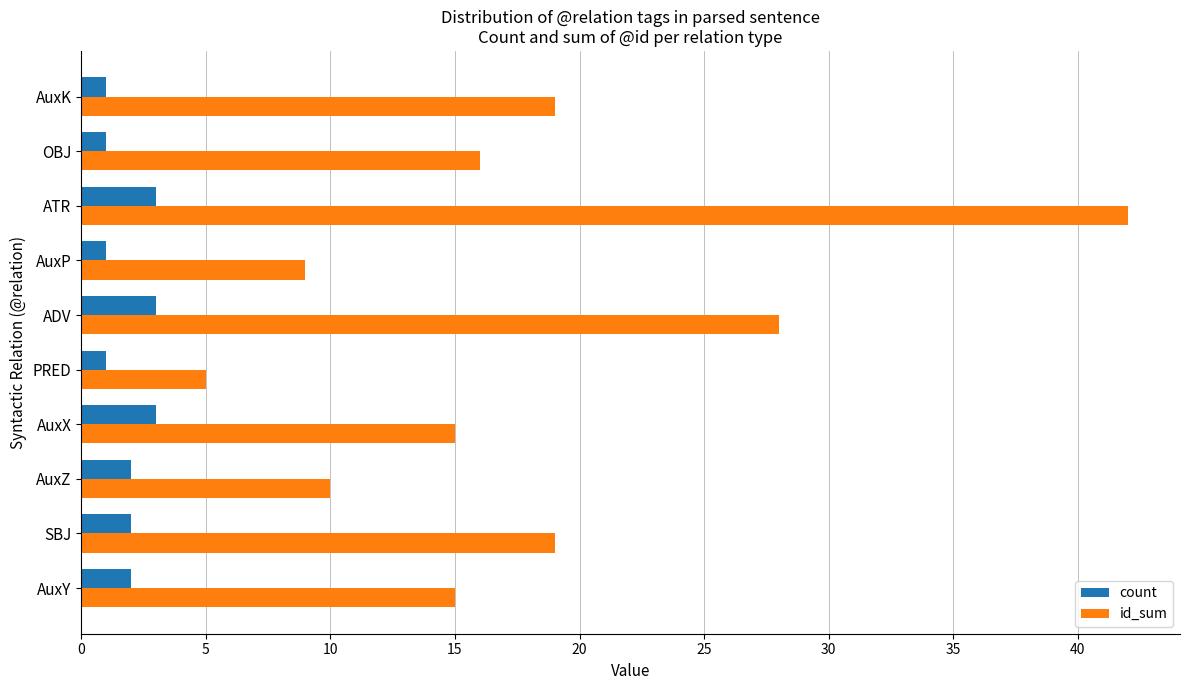

Read the count value at ATR.

3